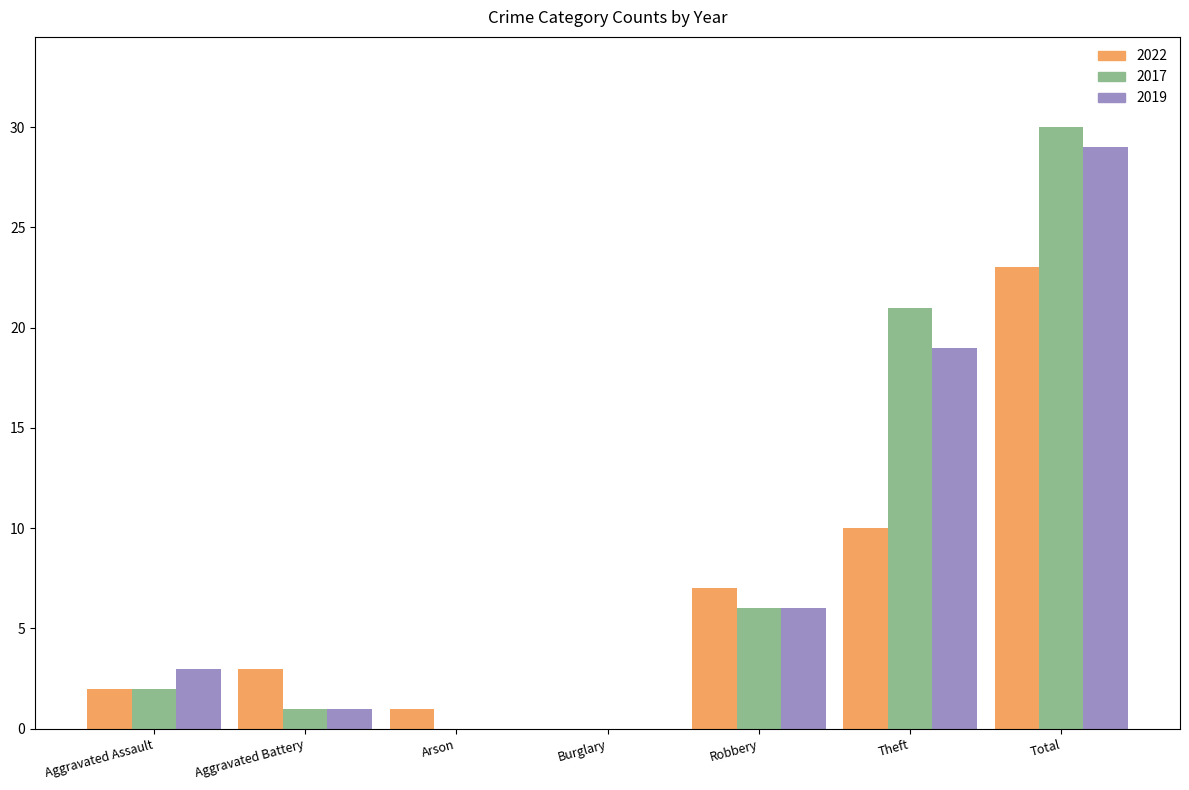

Does the chart contain stacked bars?

No